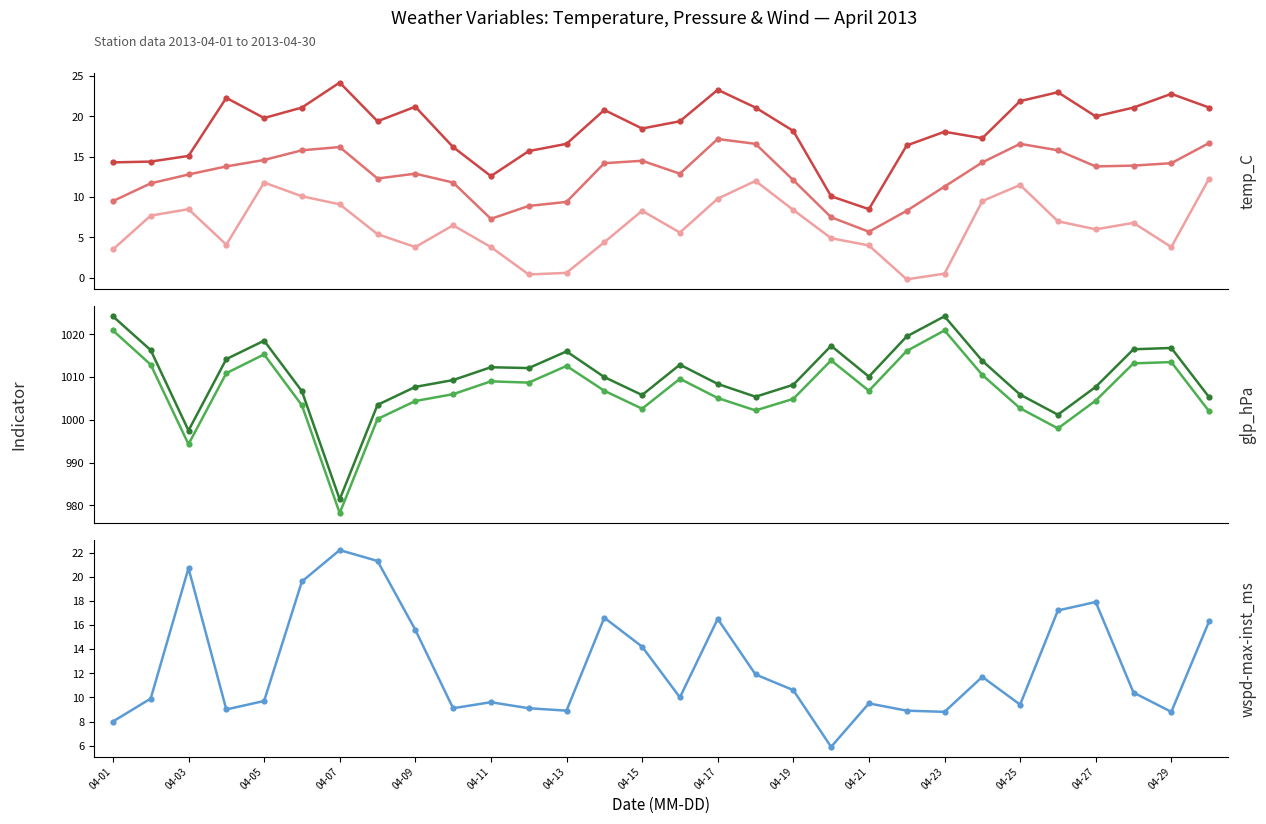

In wspd-max-inst_ms, how many points are lower than both neighbors (excluding endpoints)?

8